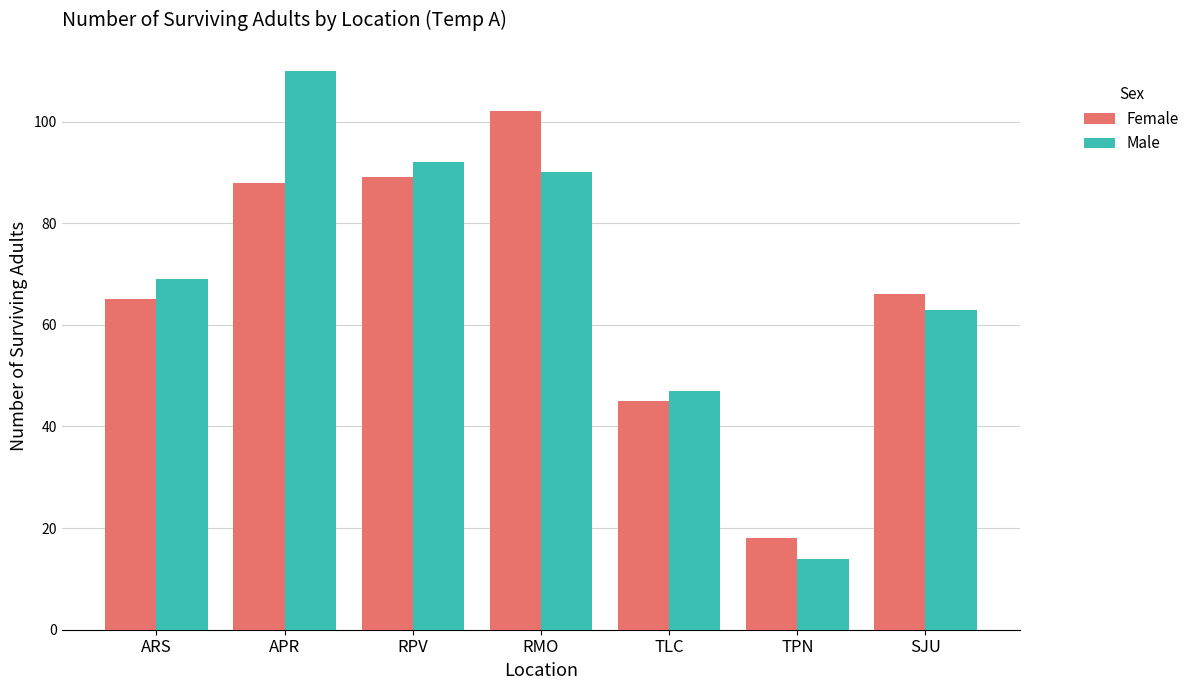

Does the chart contain stacked bars?

No